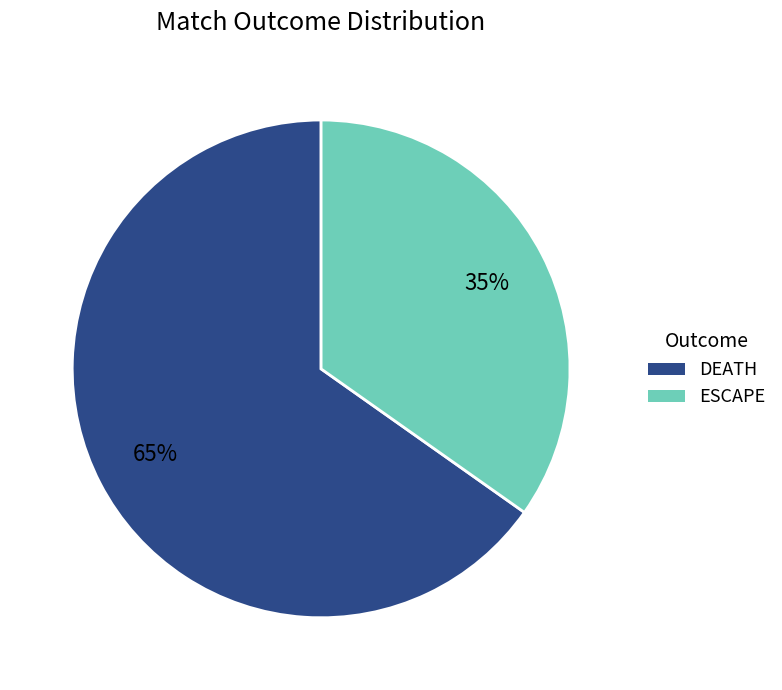

To the nearest percent, what is the difference between the DEATH and ESCAPE slice percentages?

30%